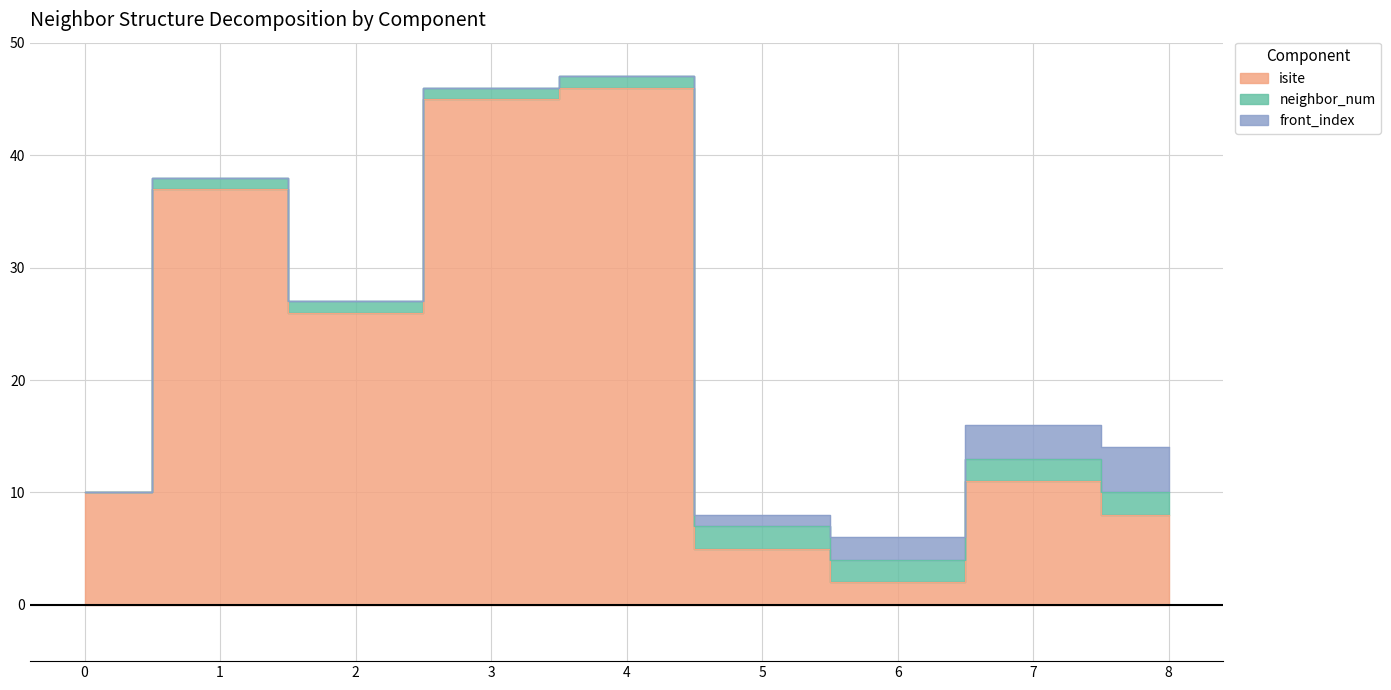

What is the difference between the second highest and second lowest values in the isite series?

40